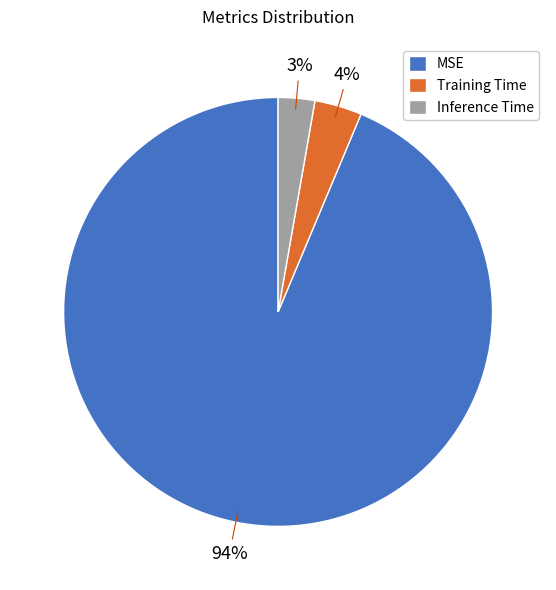

To the nearest percent, what portion does Training Time represent?

4%